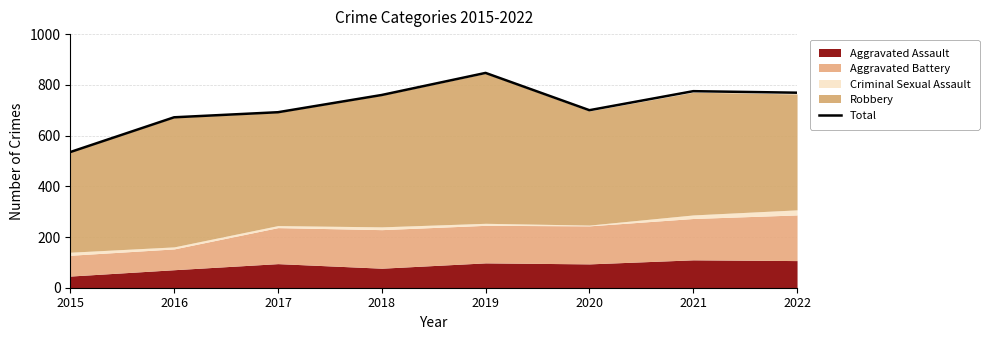

What is the greatest value displayed?

847